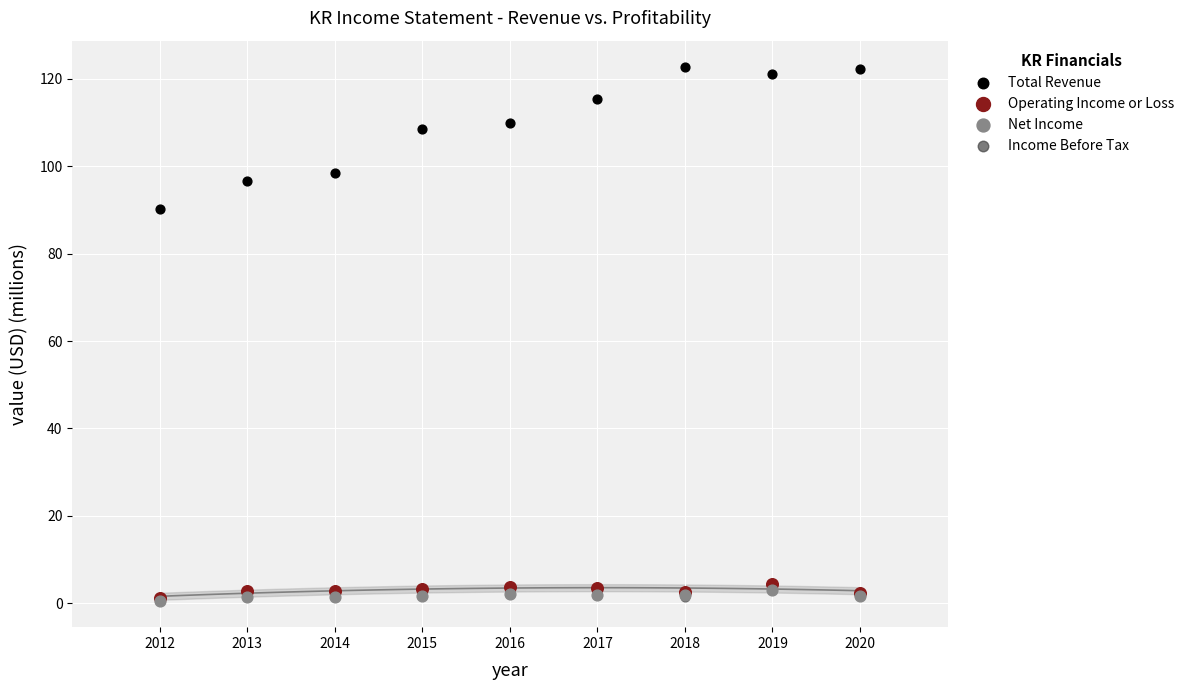

What are all the series names shown in the legend?

Total Revenue, Operating Income or Loss, Net Income, Income Before Tax